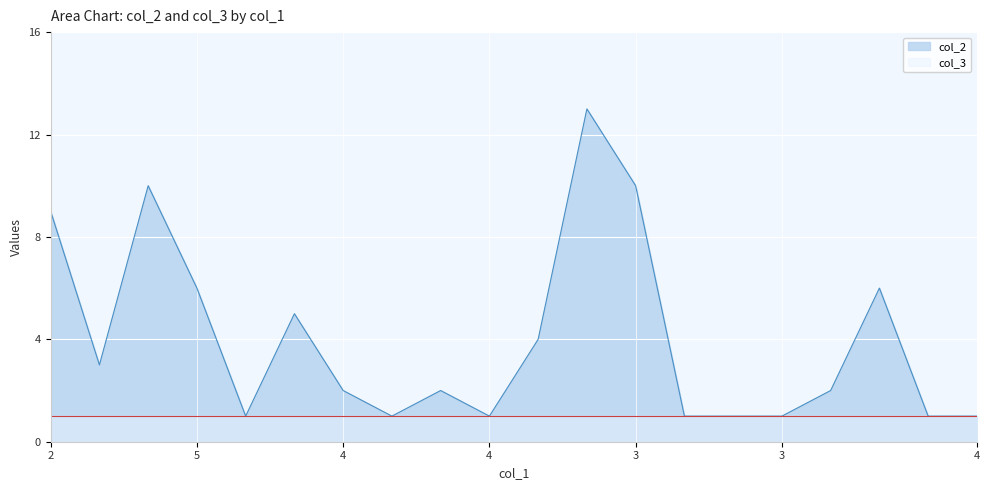

Does the chart display data point markers on the line(s)?

No